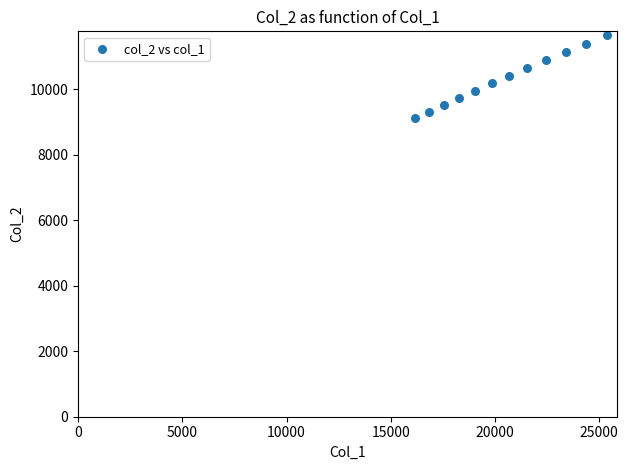

What is the range of Y values (max minus min)?

2533.1